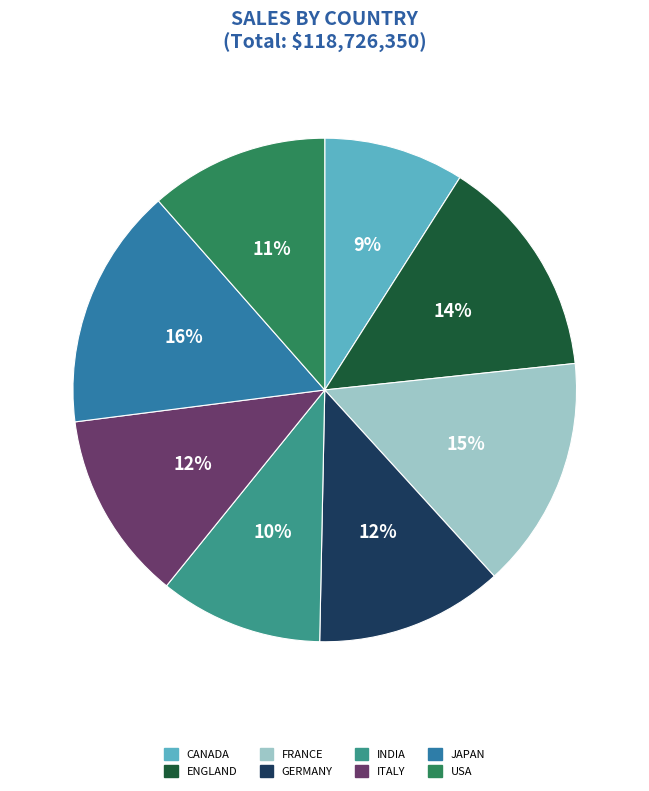

To the nearest percent, what is the average slice percentage?

12%